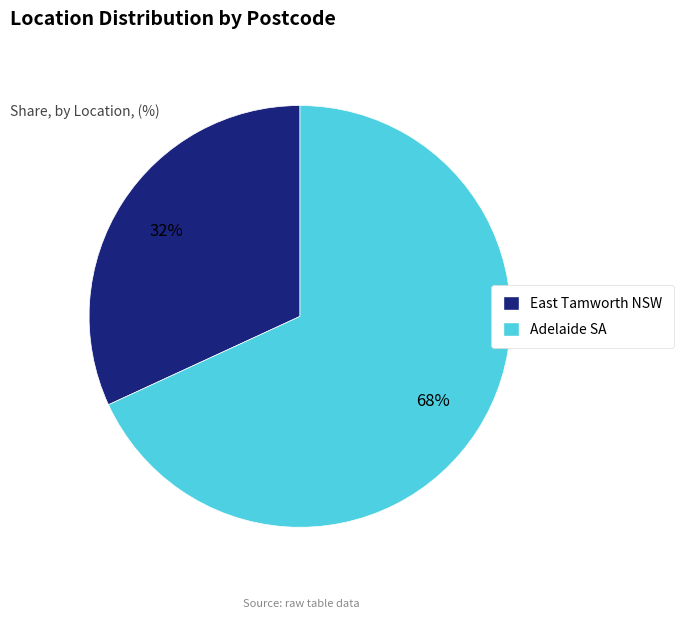

Count the number of slices in the pie.

2